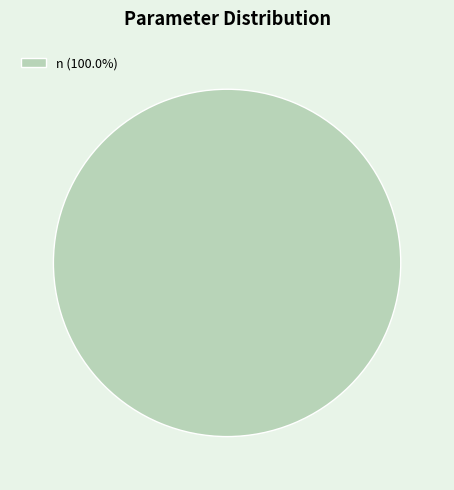

Does any single category account for the majority?

Yes